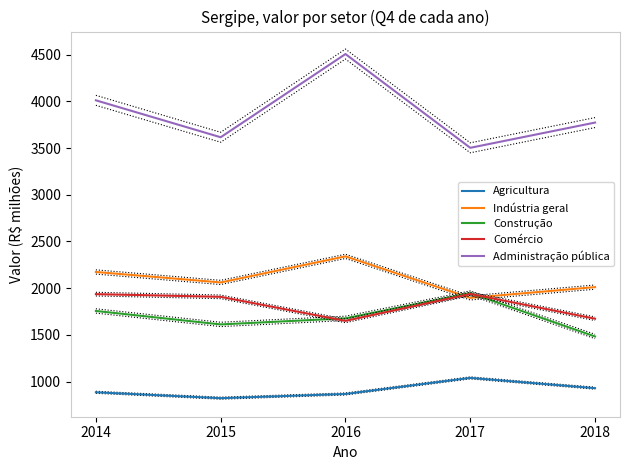

Which has a higher value, 2014 or 2018?

2018